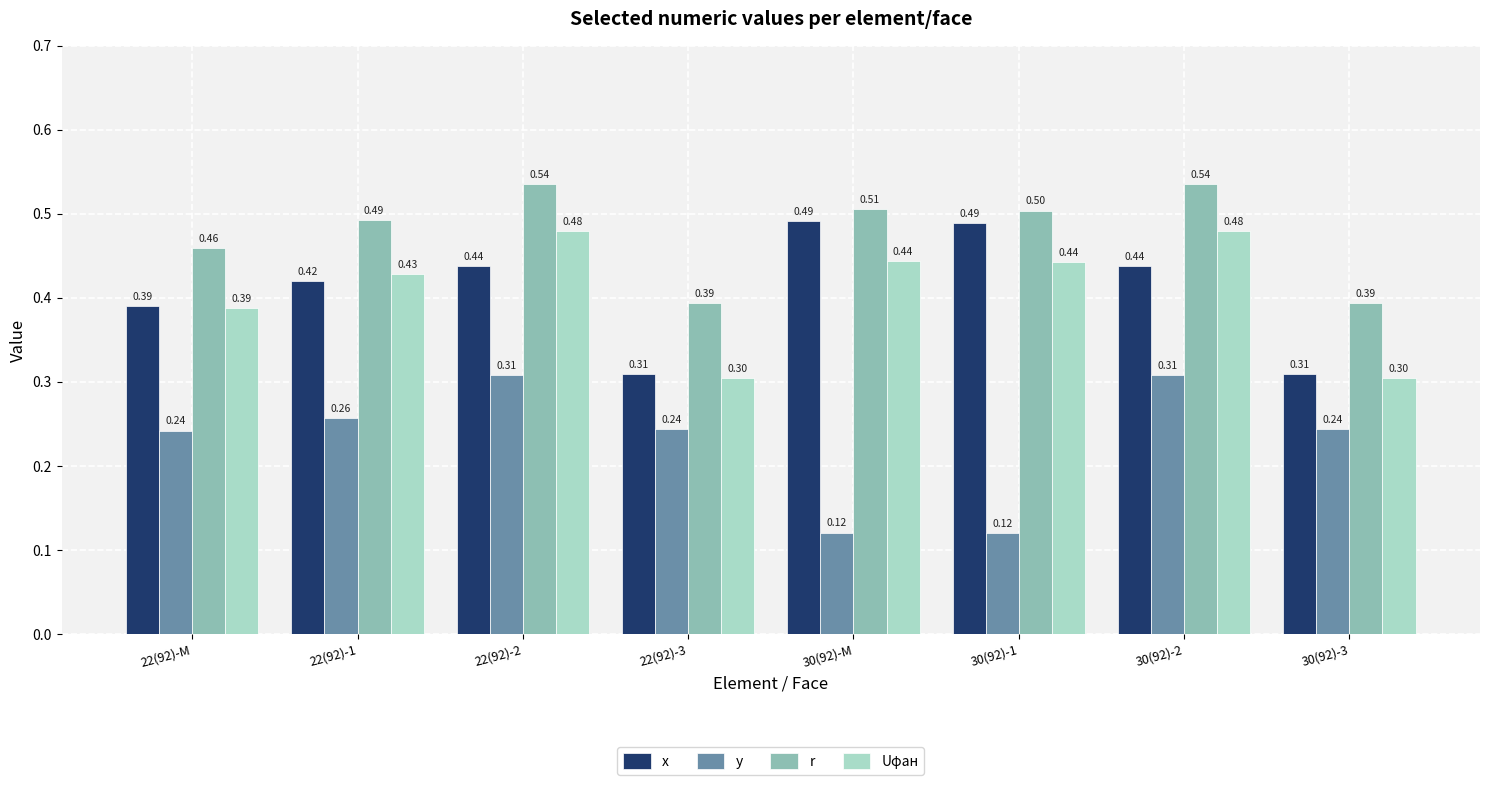

Is the value of Uφан at 30(92)-2 greater than the value of r at 30(92)-M?

No